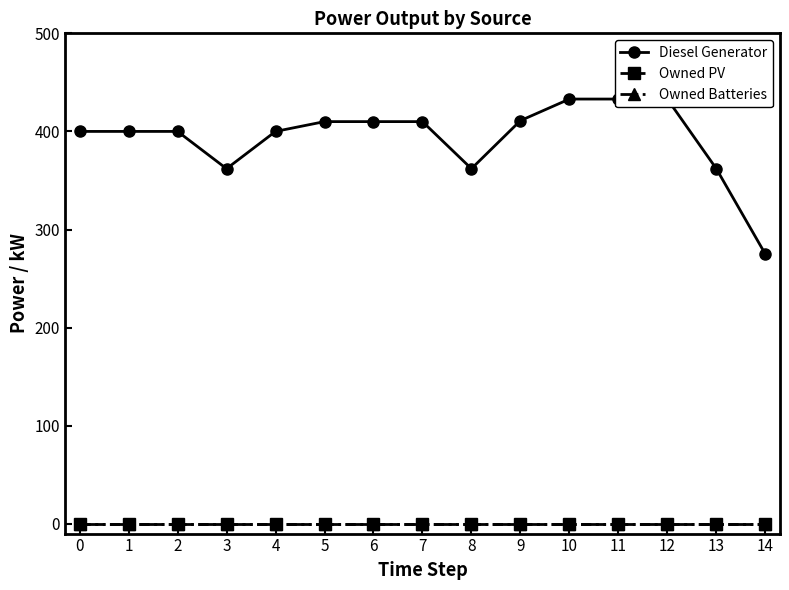

What is the difference between the highest and lowest values at 1?

400